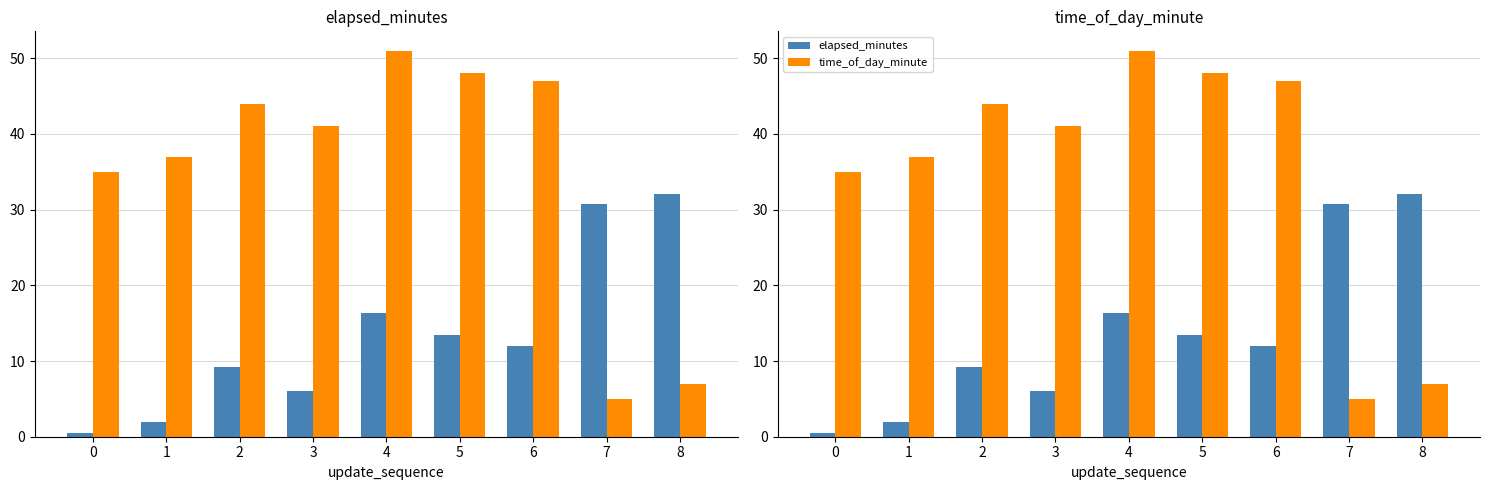

What are all the series names shown in the legend?

elapsed_minutes, time_of_day_minute